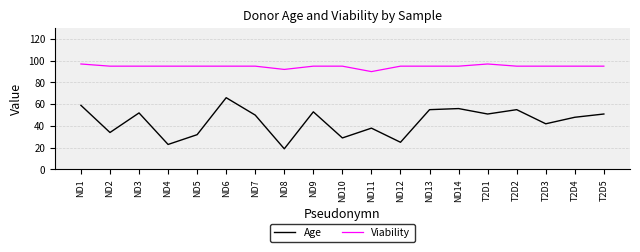

Where is Age nearest to the value 42?

T2D3